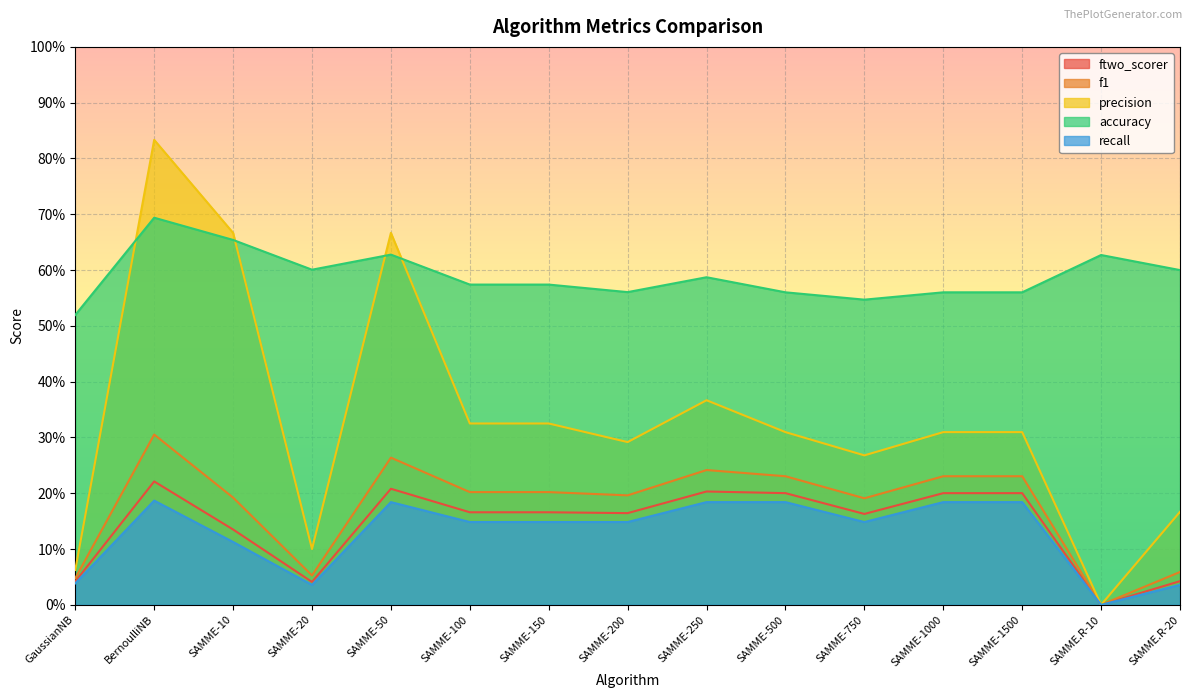

Is the value of f1 at SAMME-200 greater than the value of ftwo_scorer at SAMME-1500?

No